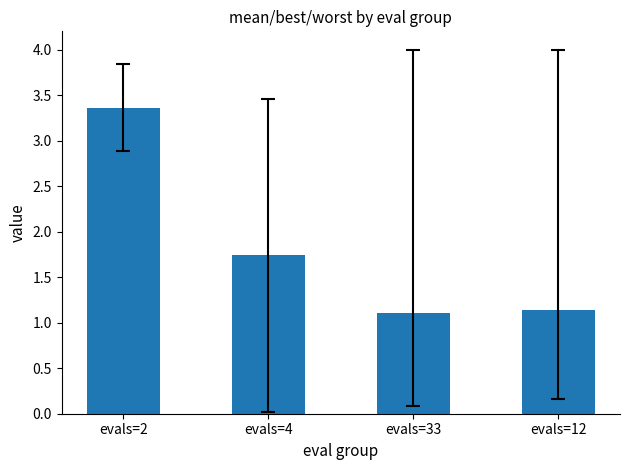

The value at evals=33 is 1.1. True or false?

True